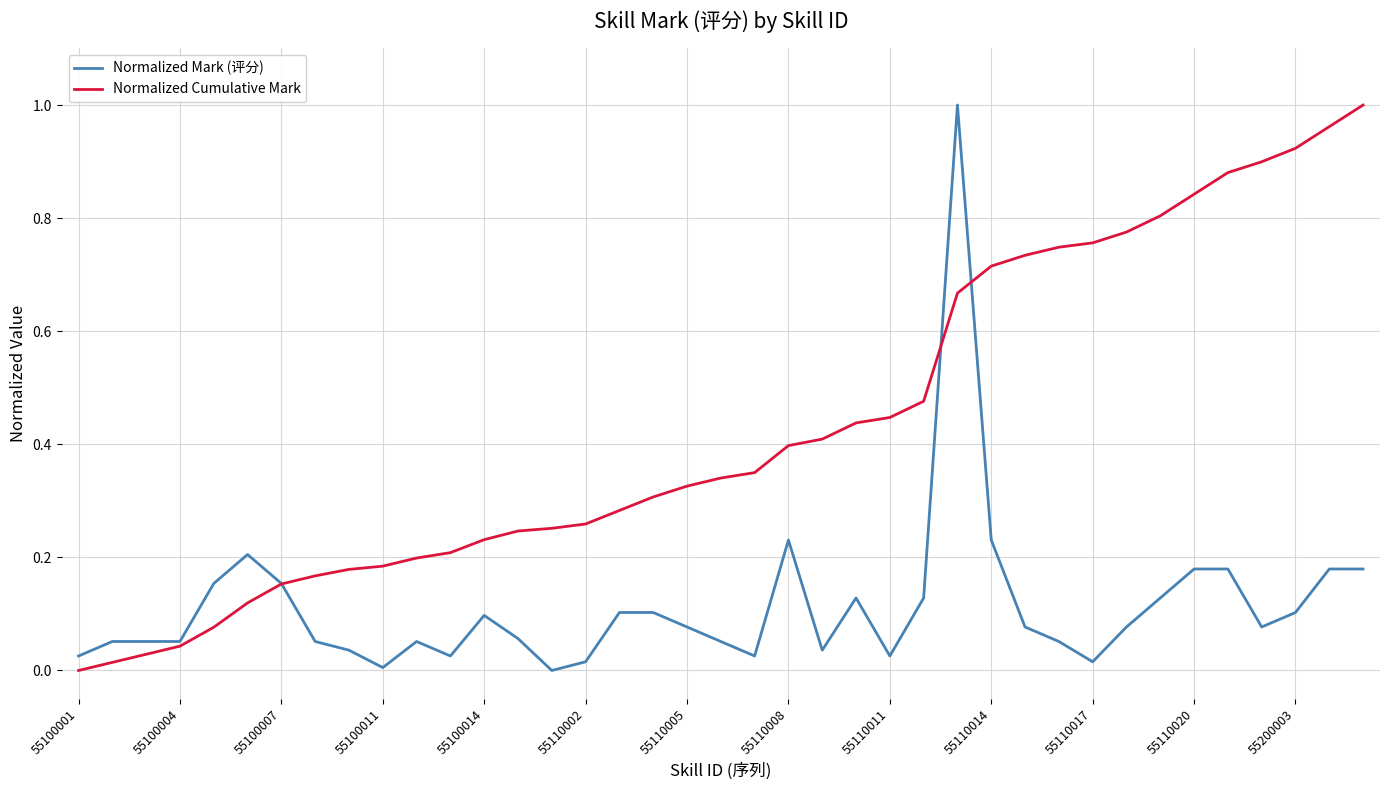

How many positive values does the Normalized Cumulative Mark series have?

38